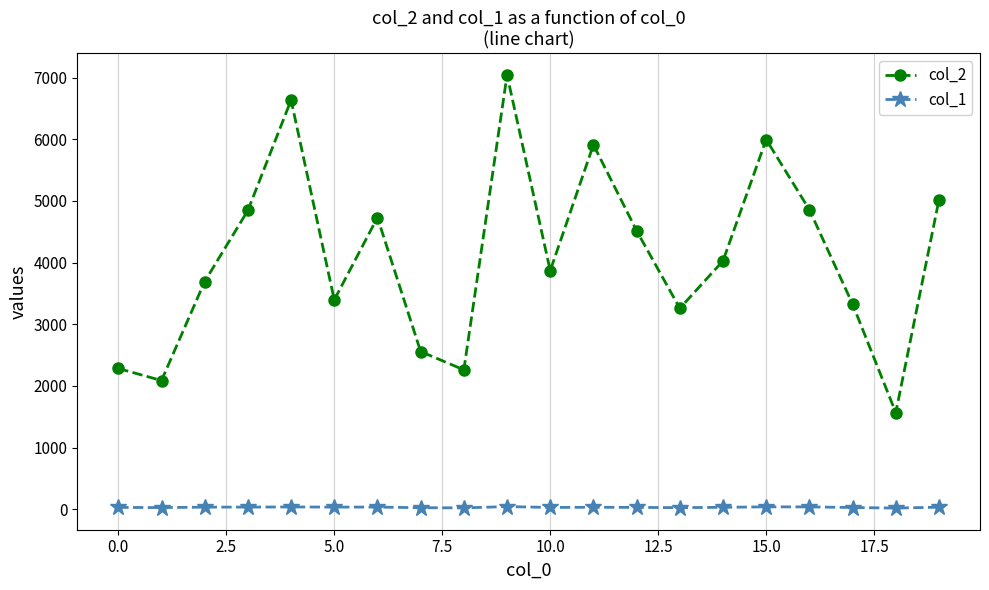

True or false: col_2 has more than 2 interior local peaks.

True